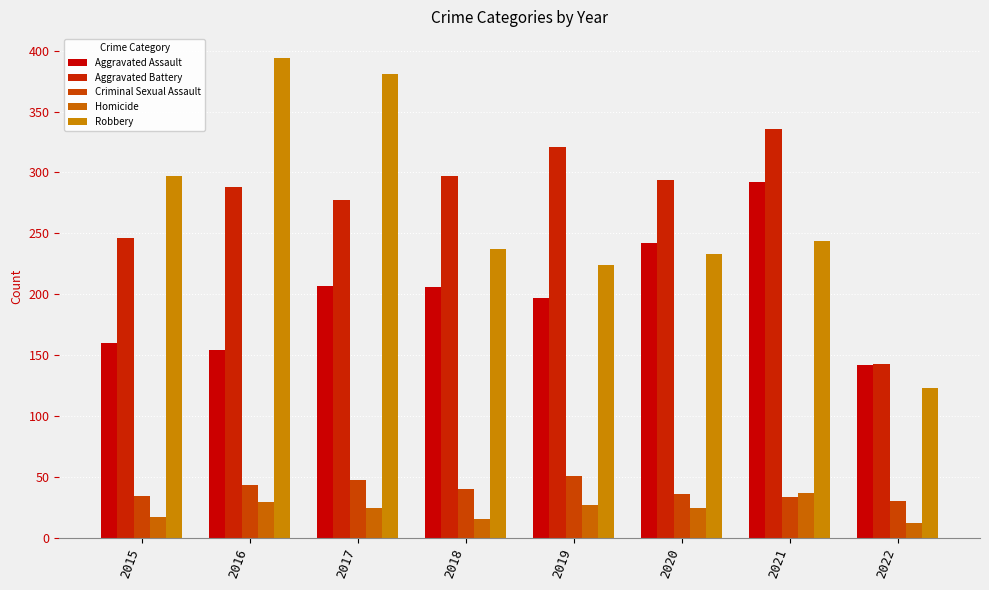

At which category is the sum across all series the highest?

2021